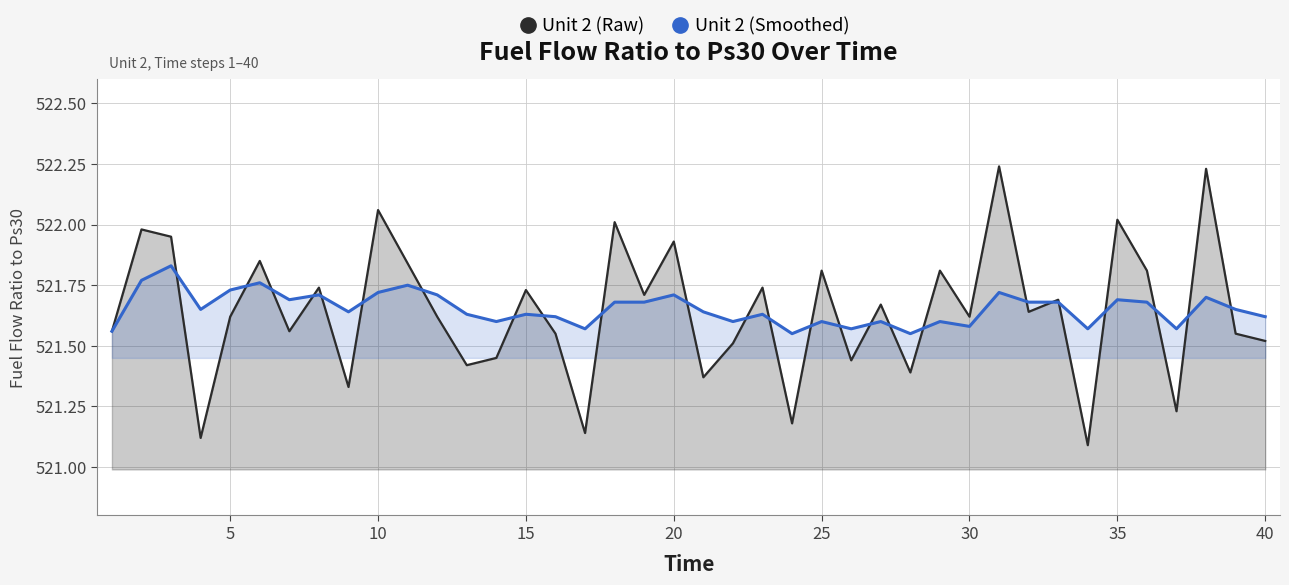

Which series has the widest spread of values?

Unit 2 (Raw)